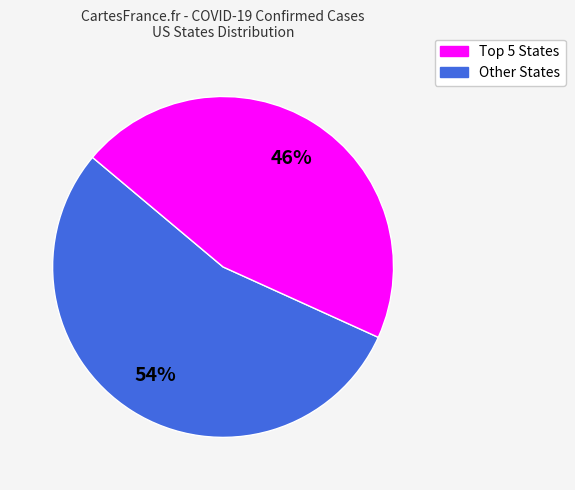

To the nearest percent, what is the average slice percentage?

50%